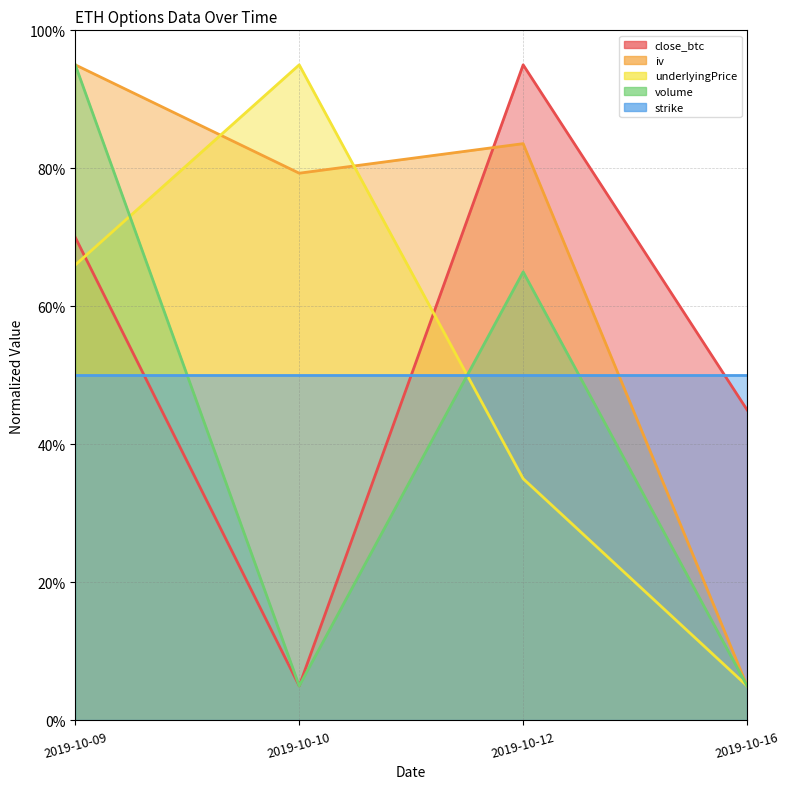

What is the greatest value displayed?

95.0